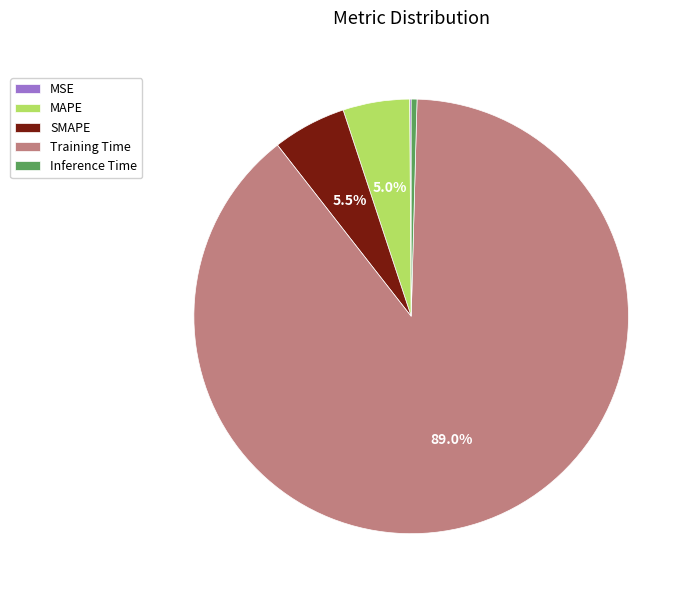

The SMAPE slice represents 5% of the pie. True or false?

True